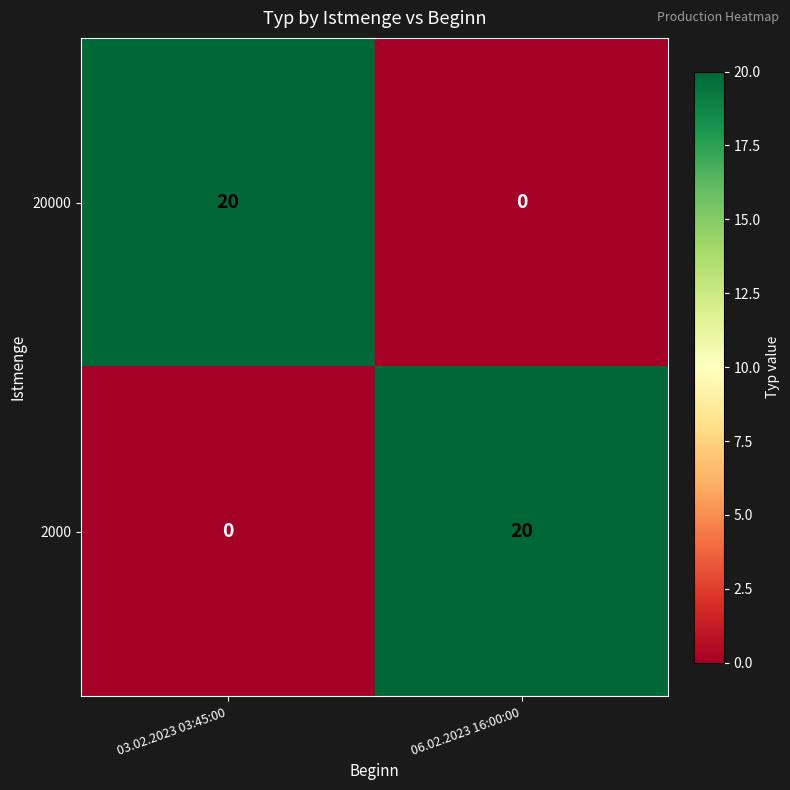

How many distinct data groups are displayed?

2